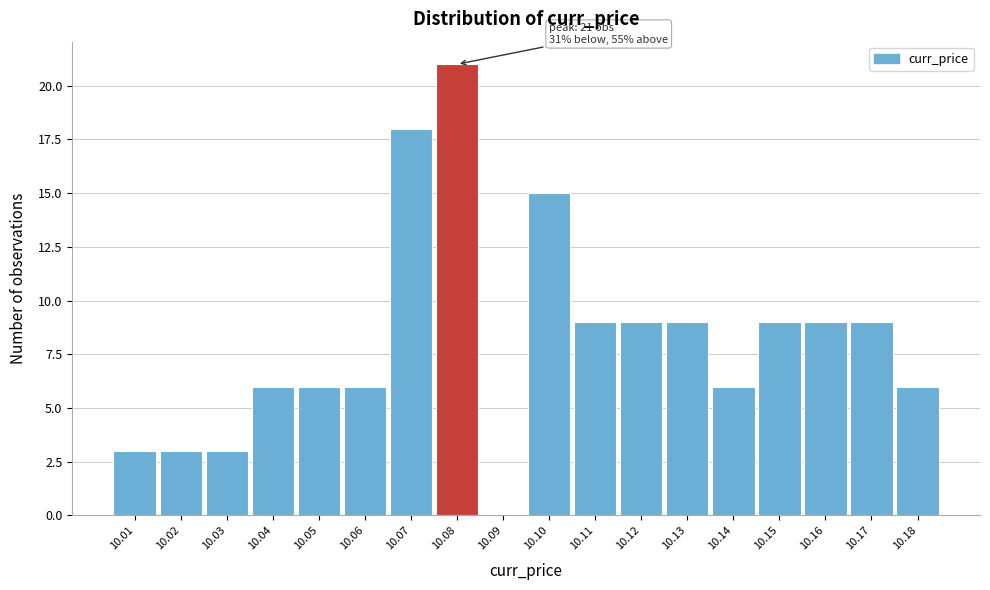

Reading left to right, extract all data points from this chart.

10.01=3	10.02=3	10.03=3	10.04=6	10.05=6	10.06=6	10.07=18	10.08=21	10.09=0	10.10=15	10.11=9	10.12=9	10.13=9	10.14=6	10.15=9	10.16=9	10.17=9	10.18=6